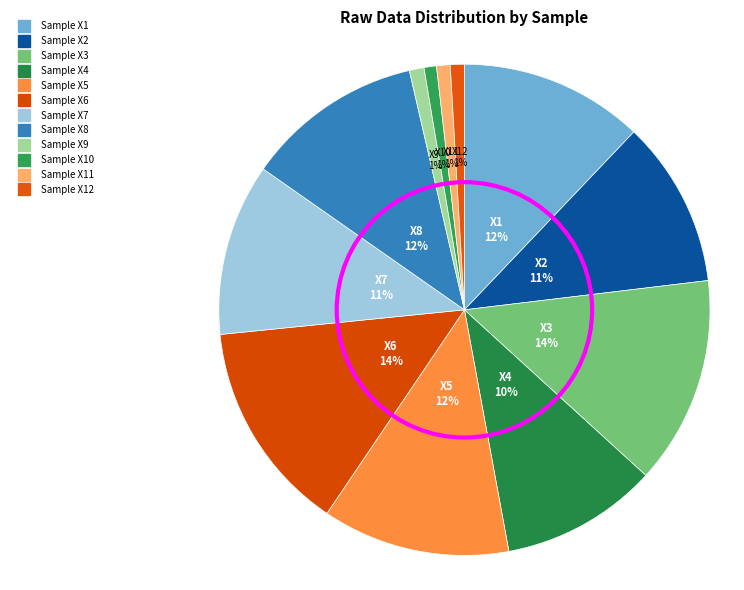

Rank the categories by value from lowest to highest.

Sample X10, Sample X11, Sample X12, Sample X9, Sample X4, Sample X2, Sample X7, Sample X8, Sample X1, Sample X5, Sample X3, Sample X6